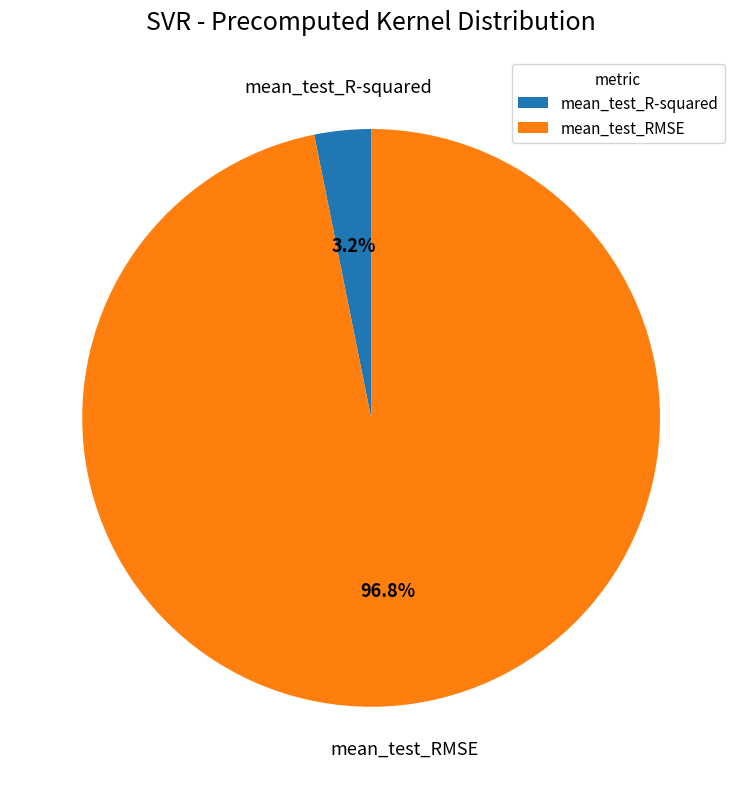

To the nearest percent, what portion does mean_test_R-squared represent?

3%